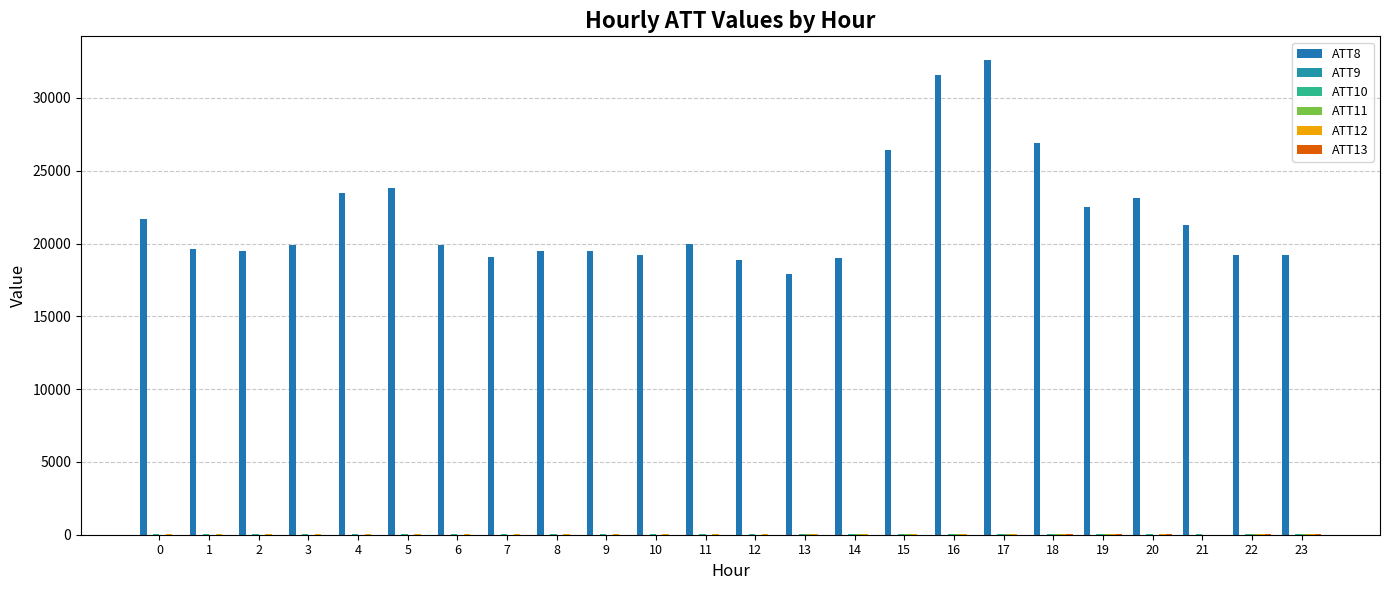

What is the lowest value of the ATT9 series?

2.2